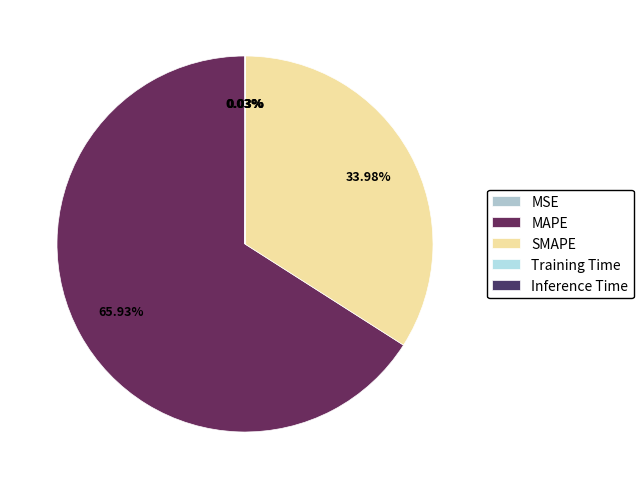

To the nearest percent, what is the average slice percentage?

20%